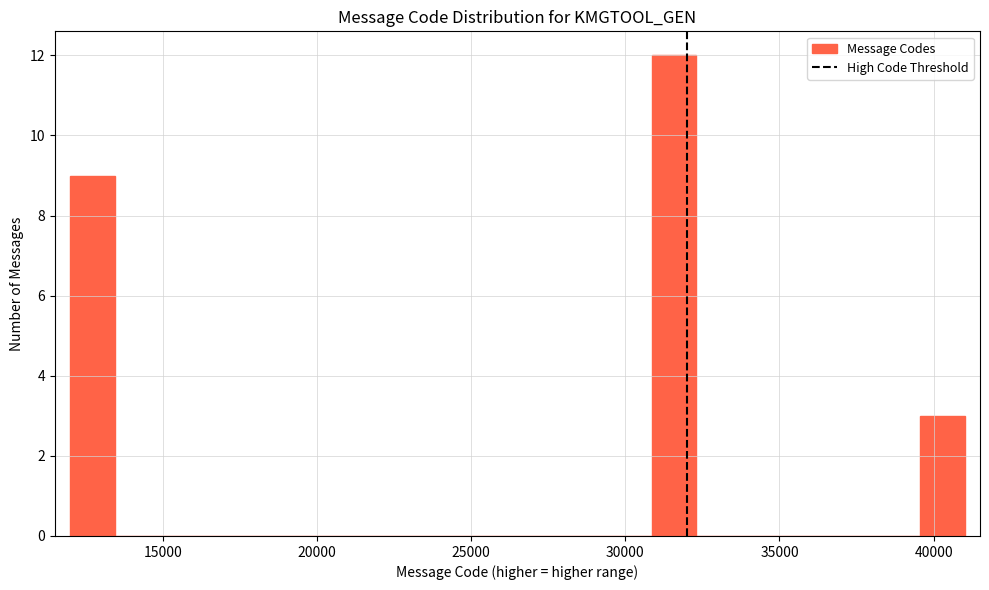

Read against the x-axis, roughly where is the centre of the tallest bar?

31500